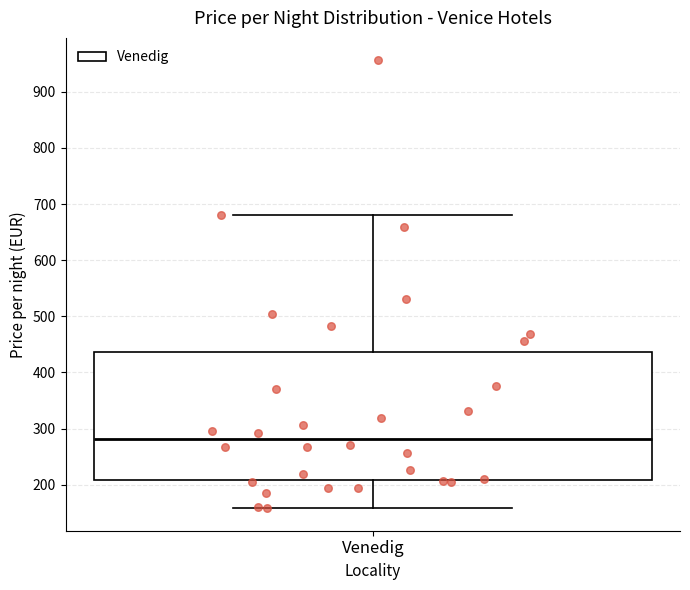

Where does the upper whisker of the box for Venedig end on the y-axis? The values are not printed on the chart, so give them approximately, as read against the axis.

680